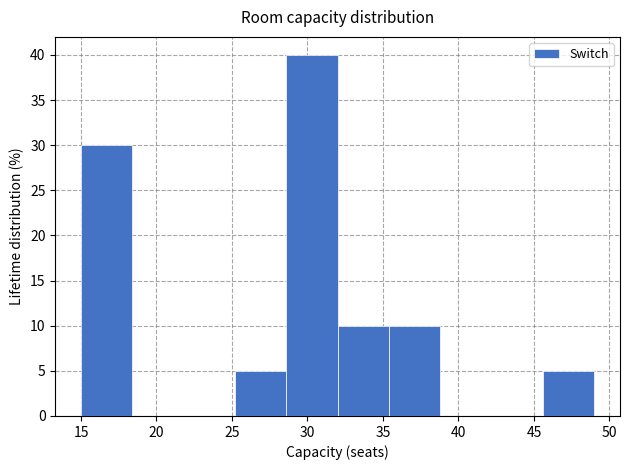

Reading left to right, transcribe this chart: for each bar, give the range it covers on the x-axis and its height. Neither the bar edges nor the heights are printed on the chart, so give them approximately, as read against the axes.

15.0 to 18.4: 30
18.4 to 21.8: 0
21.8 to 25.2: 0
25.2 to 28.6: 5
28.6 to 32.0: 40
32.0 to 35.4: 10
35.4 to 38.8: 10
38.8 to 42.2: 0
42.2 to 45.6: 0
45.6 to 49.0: 5